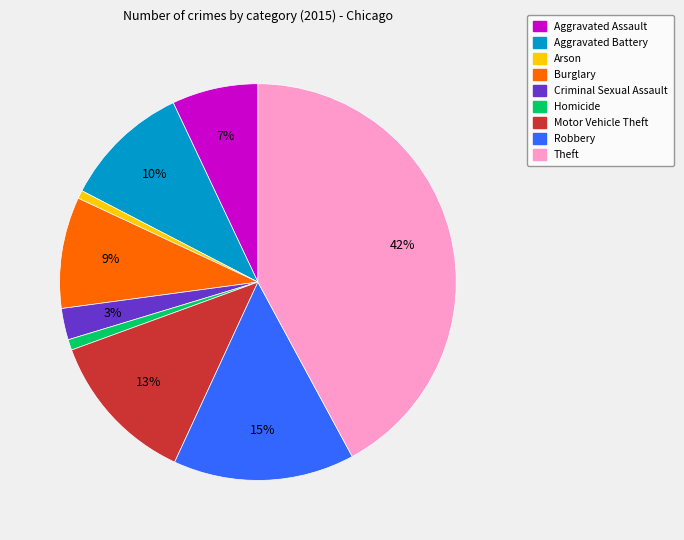

To the nearest percent, what is the difference between the Aggravated Battery and Theft slice percentages?

32%